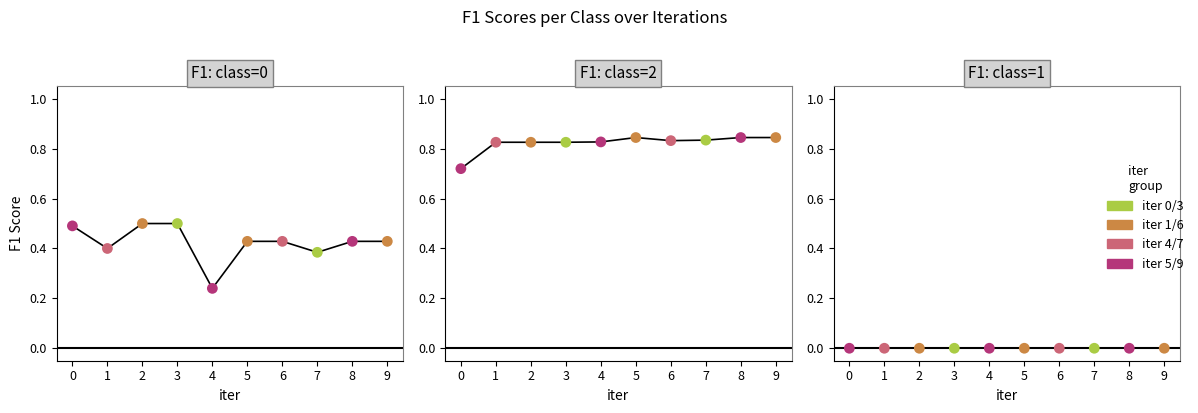

What is the total value across all series at 4?

1.1